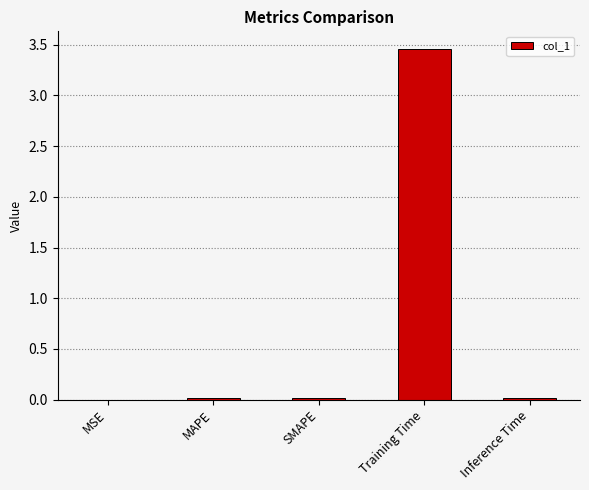

At which category does the chart reach its peak across all series?

Training Time